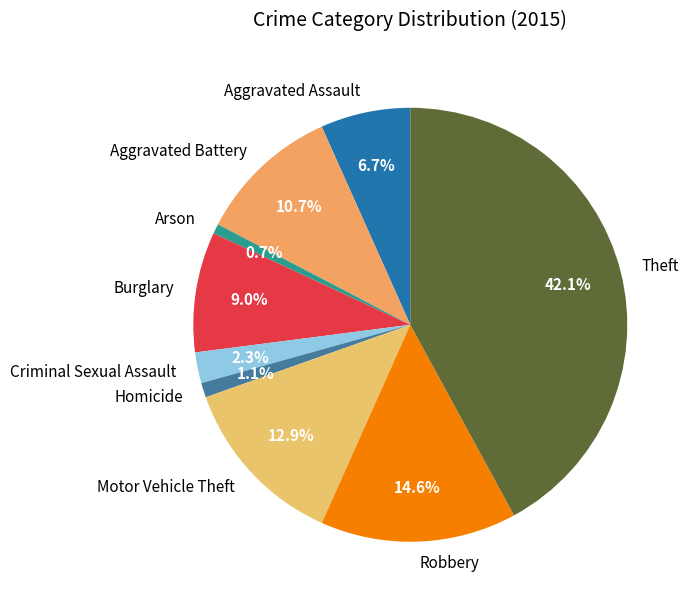

Does any single category account for the majority?

No